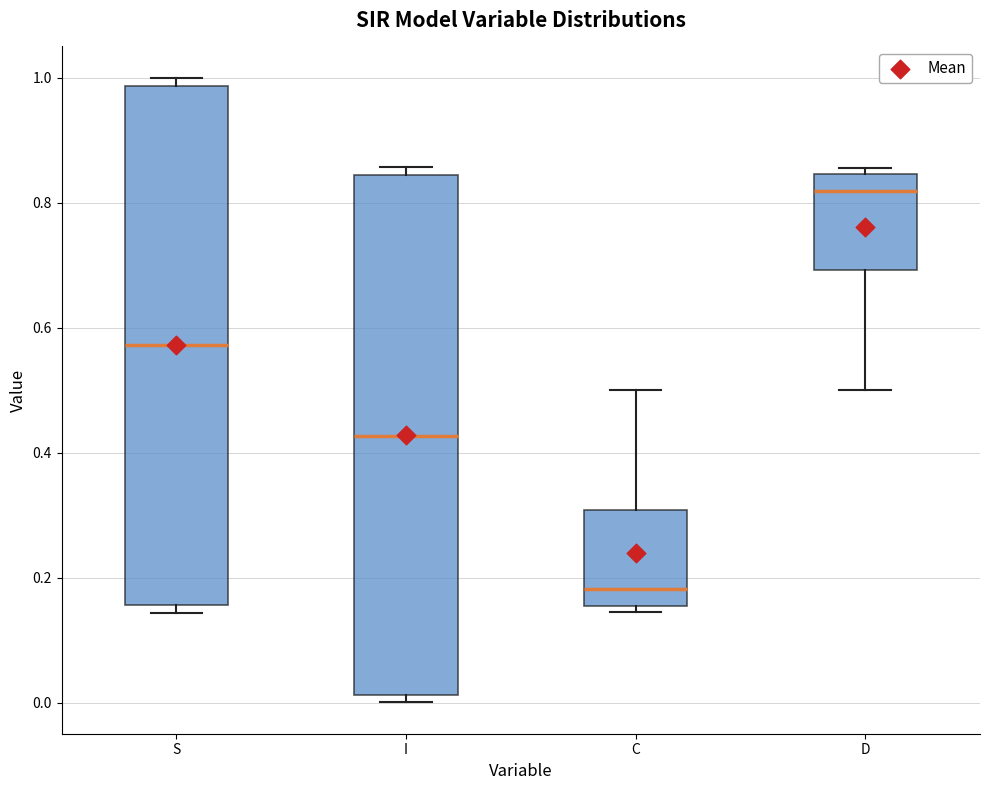

Which box has the lowest median line?

C